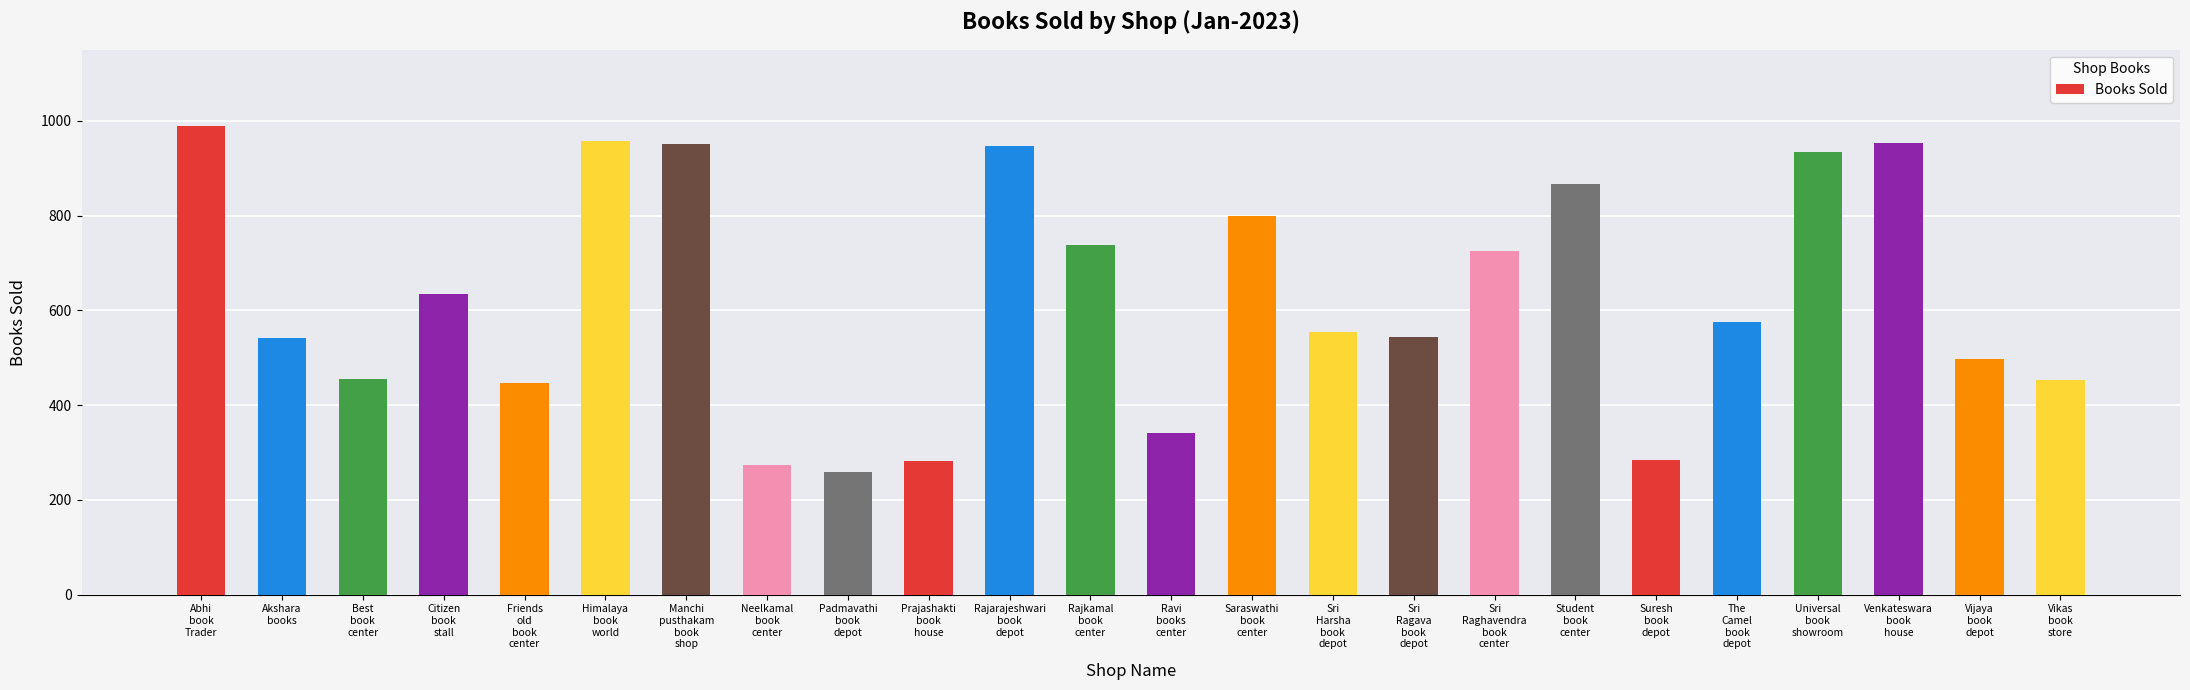

Count the number of data series in this chart.

1